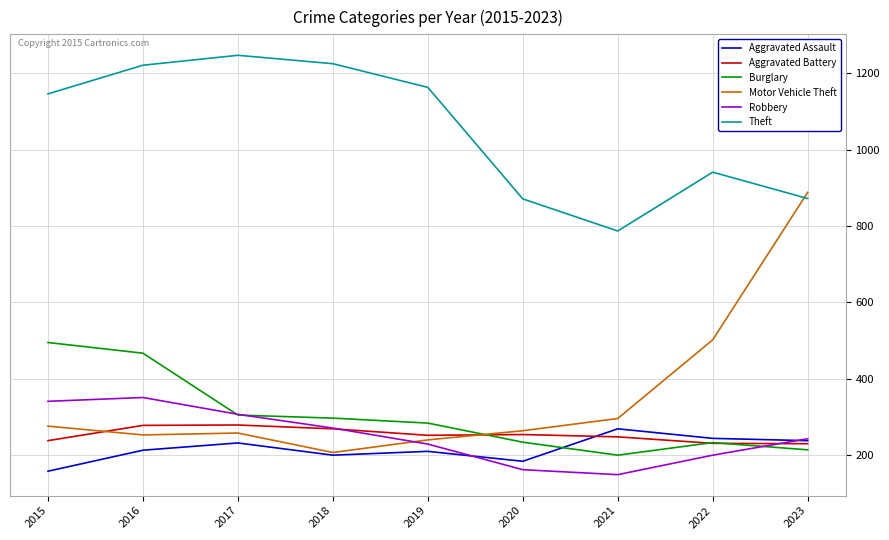

Where is Theft nearest to the value 1017?

2022